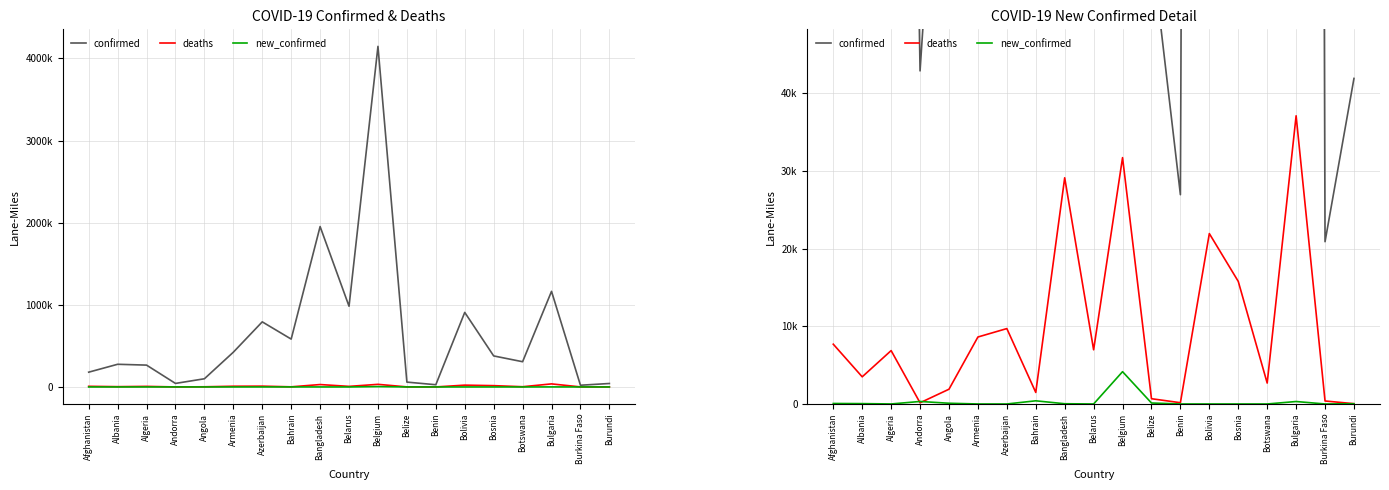

The value of confirmed at Bulgaria is 365327. True or false?

False